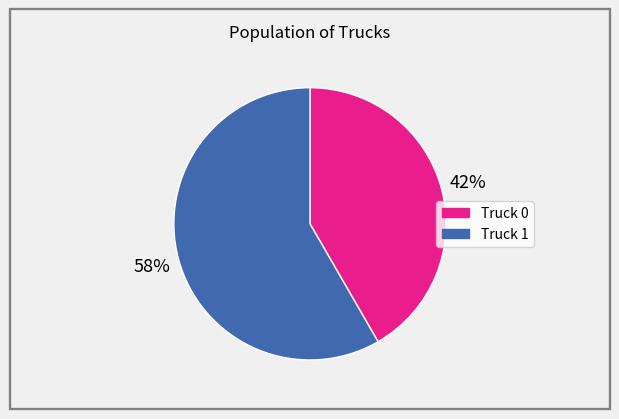

To the nearest percent, what is the average slice percentage?

50%